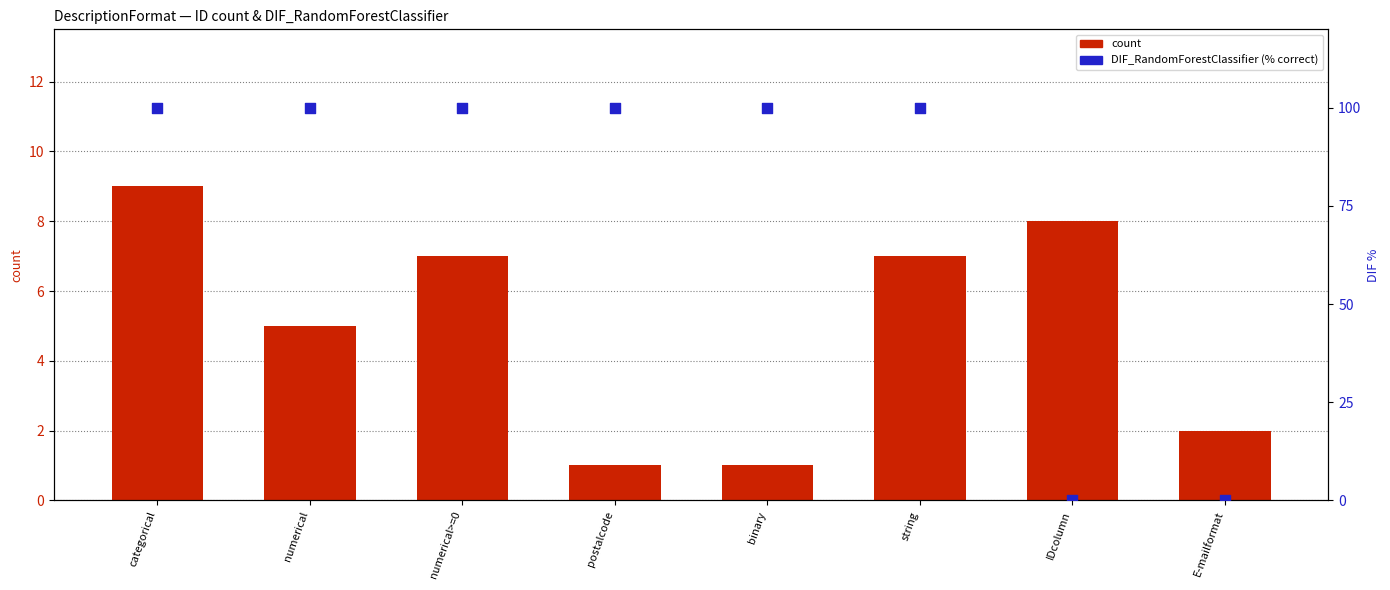

Which series has the largest Y range (max minus min)?

DIF_RandomForestClassifier